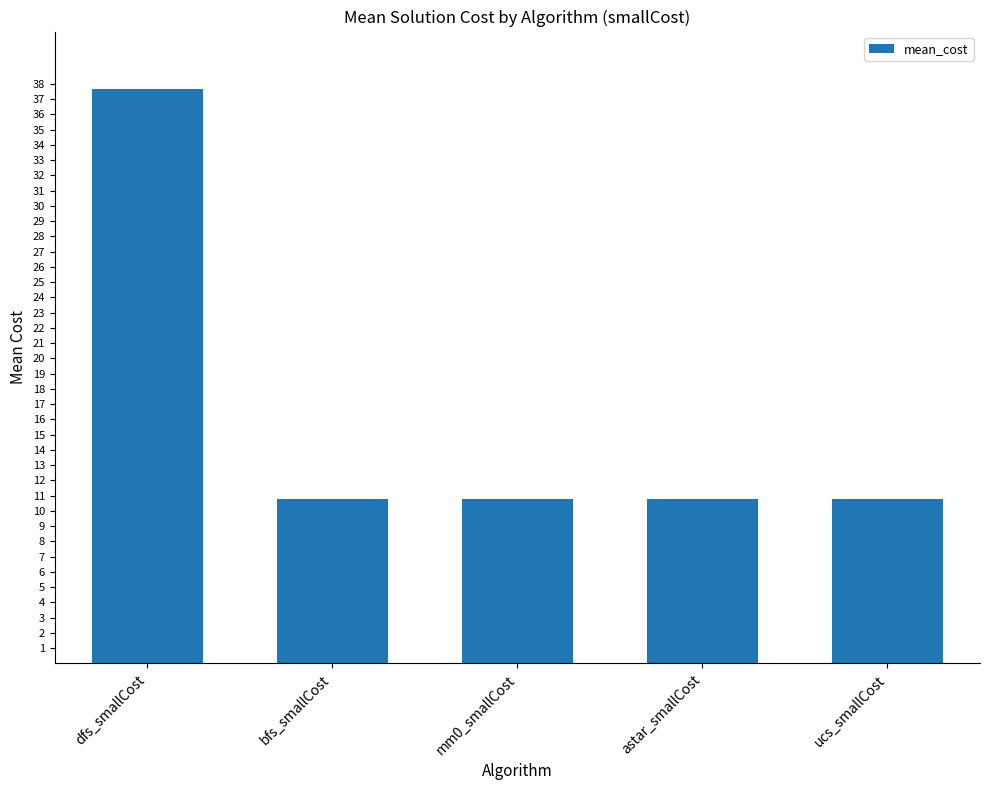

What is the average value?

16.2